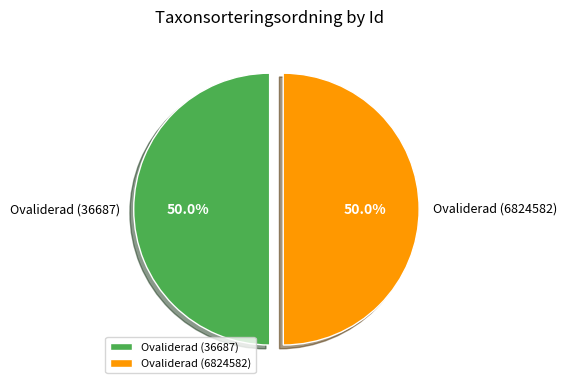

What is the ratio of the value at Ovaliderad (6824582) to the value at Ovaliderad (36687)?

1.0